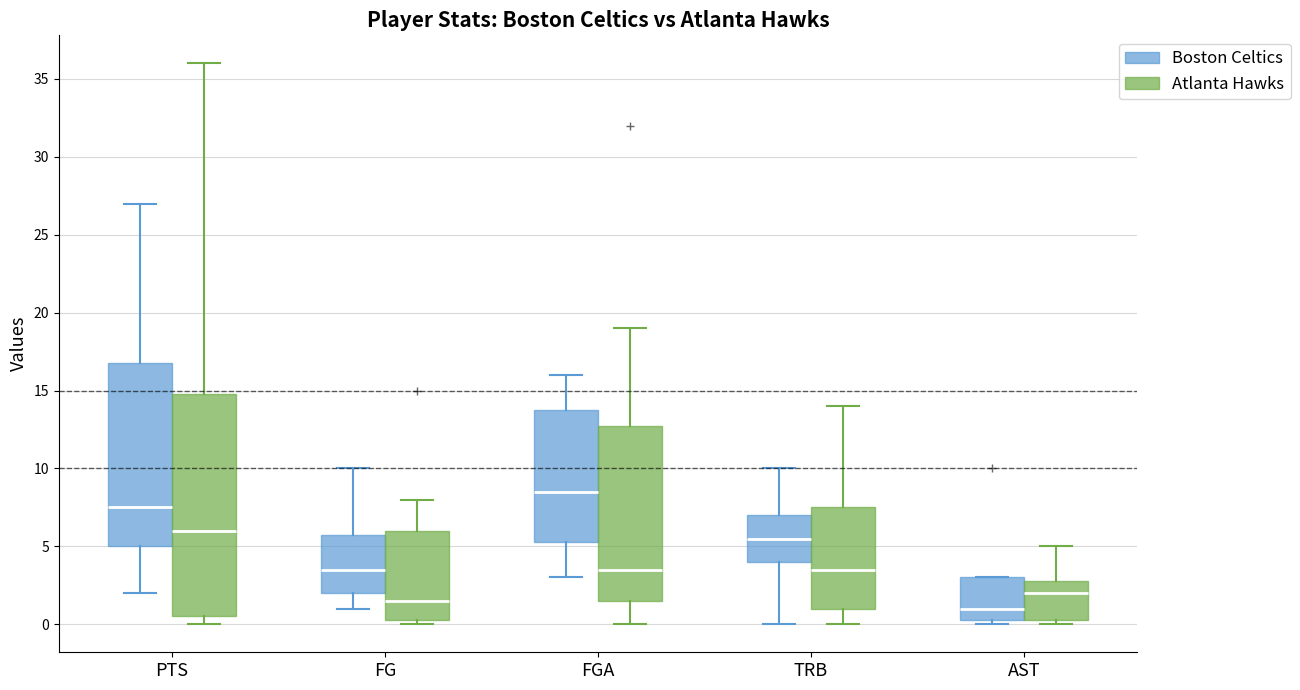

Reading left to right, read every box against the y-axis: the position of its median line, the range the box covers, and the ends of its whiskers. The values are not printed on the chart, so give them approximately, as read against the axis.

PTS (Boston Celtics): median 7.5, box 5.0 to 17.0, whiskers 2.0 to 27.0
PTS (Atlanta Hawks): median 6.0, box 0.5 to 15.0, whiskers 0.0 to 36.0
FG (Boston Celtics): median 3.5, box 2.0 to 6.0, whiskers 1.0 to 10.0
FG (Atlanta Hawks): median 1.5, box 0.5 to 6.0, whiskers 0.0 to 8.0
FGA (Boston Celtics): median 8.5, box 5.5 to 14.0, whiskers 3.0 to 16.0
FGA (Atlanta Hawks): median 3.5, box 1.5 to 13.0, whiskers 0.0 to 19.0
TRB (Boston Celtics): median 5.5, box 4.0 to 7.0, whiskers 0.0 to 10.0
TRB (Atlanta Hawks): median 3.5, box 1.0 to 7.5, whiskers 0.0 to 14.0
AST (Boston Celtics): median 1.0, box 0.5 to 3.0, whiskers 0.0 to 3.0
AST (Atlanta Hawks): median 2.0, box 0.5 to 3.0, whiskers 0.0 to 5.0